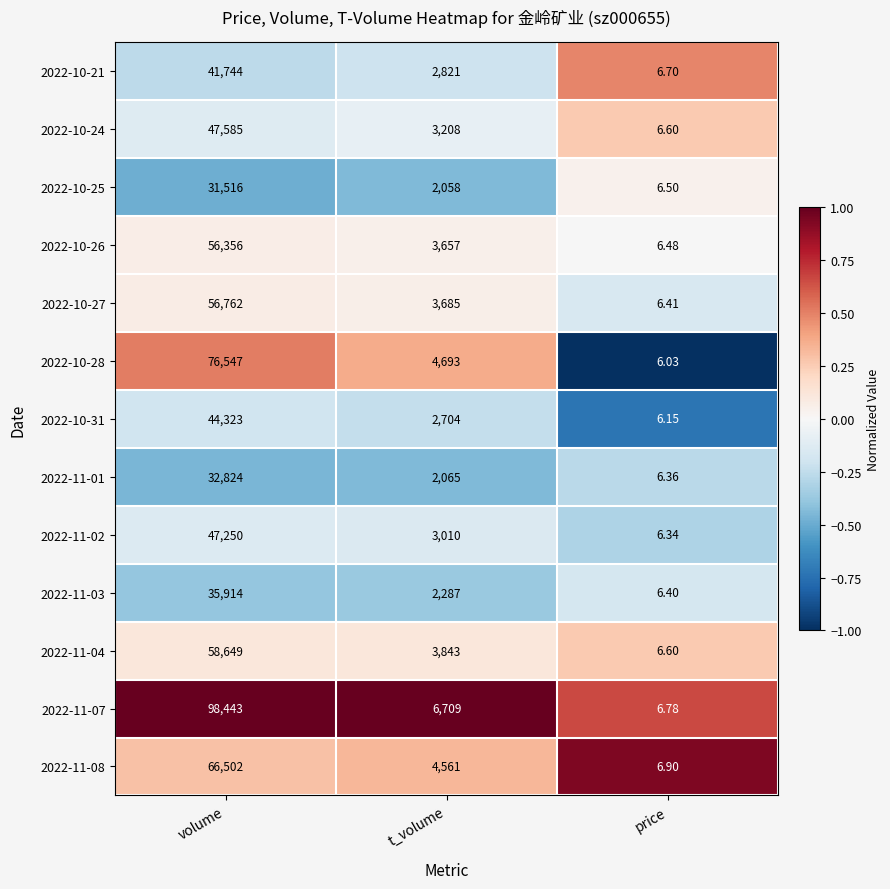

At which category does the chart reach its peak across all series?

volume